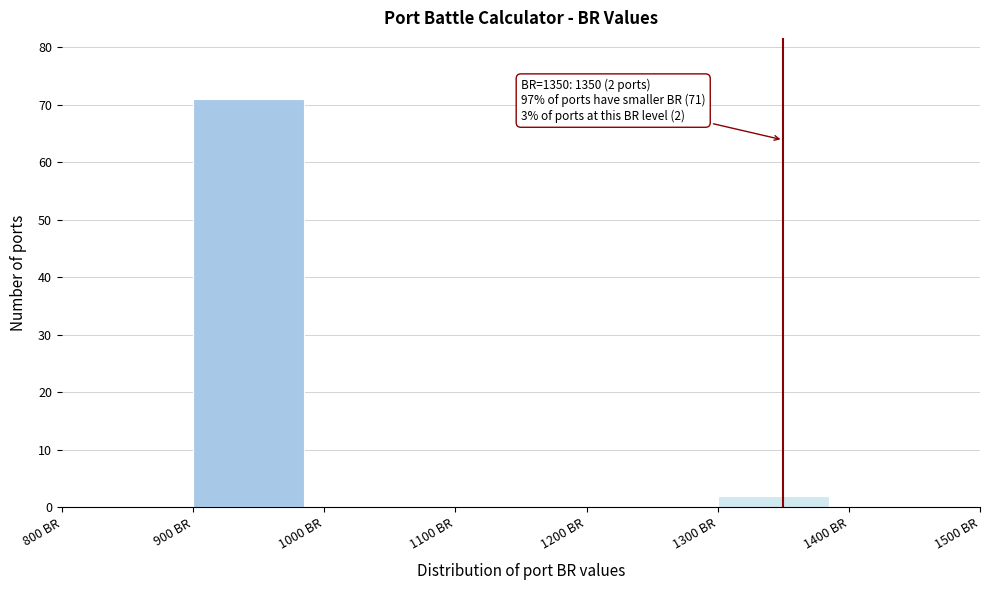

Which range on the x-axis has the tallest bar?

900 to 1000